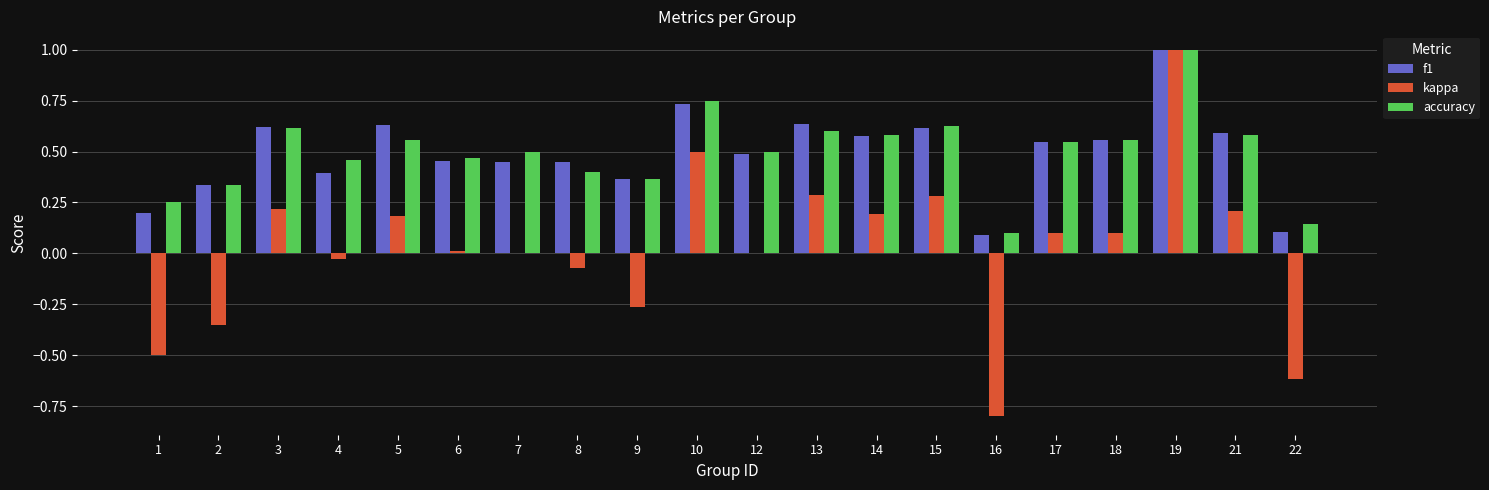

Are the bars horizontal?

No